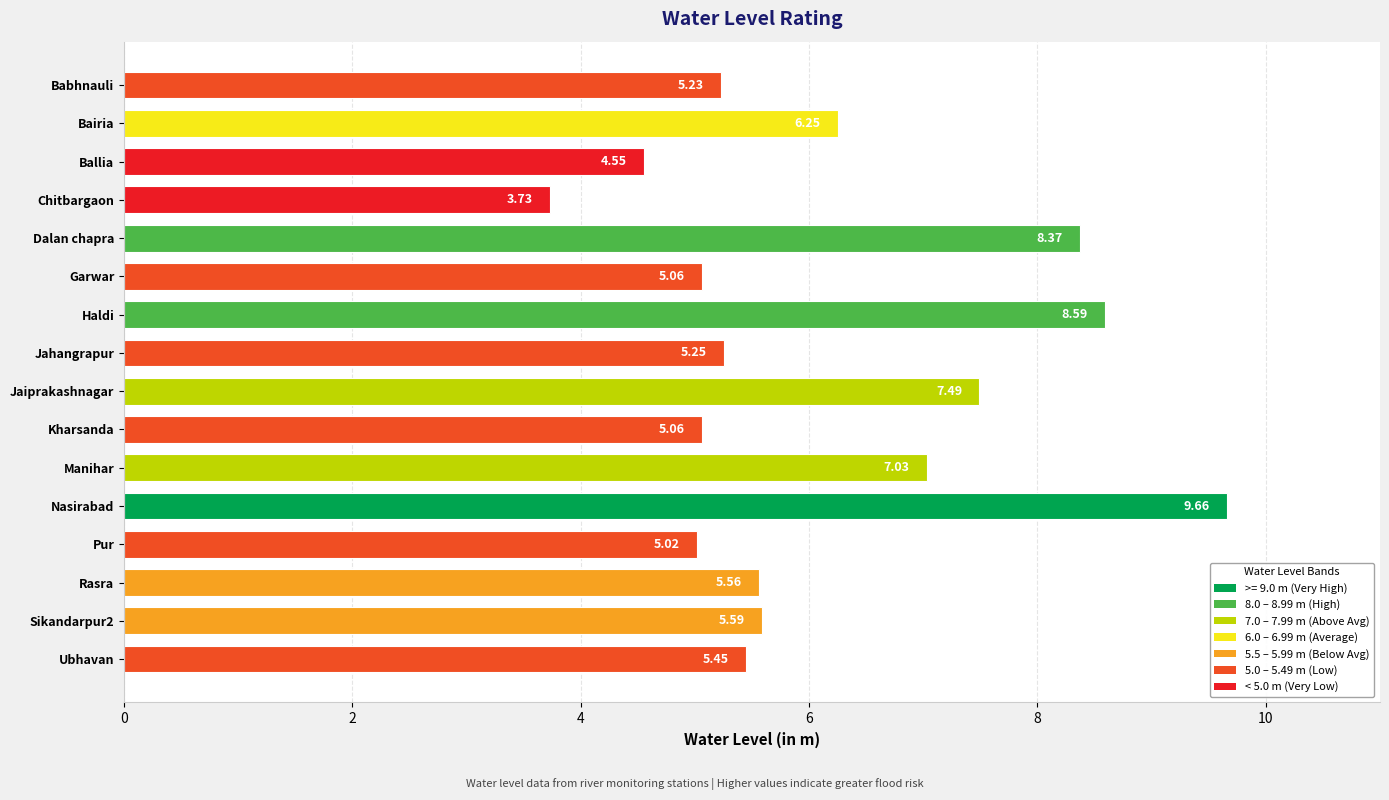

At which category does the chart reach its peak across all series?

Nasirabad